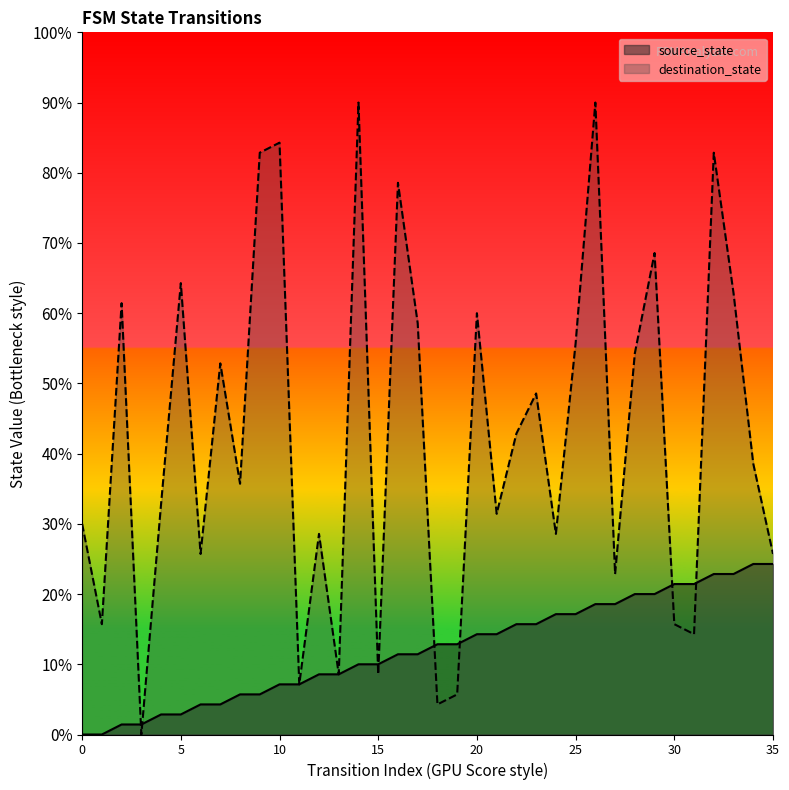

Between 16 and 32, which series saw the biggest shift?

source_state